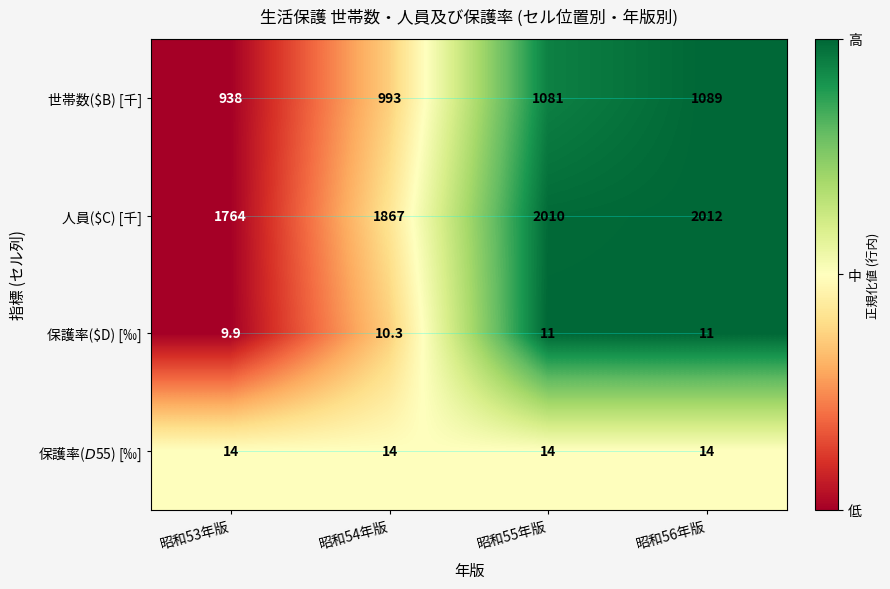

Which category has the lowest value across all series?

昭和53年版